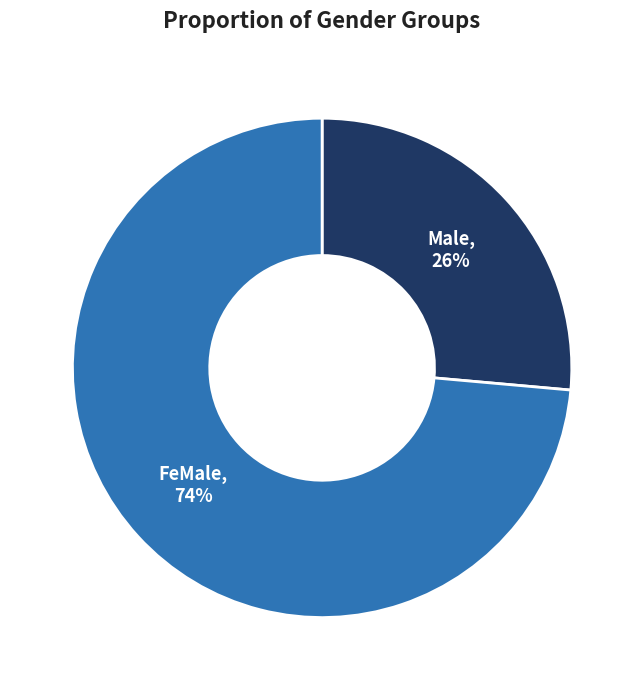

Does any single category account for the majority?

Yes